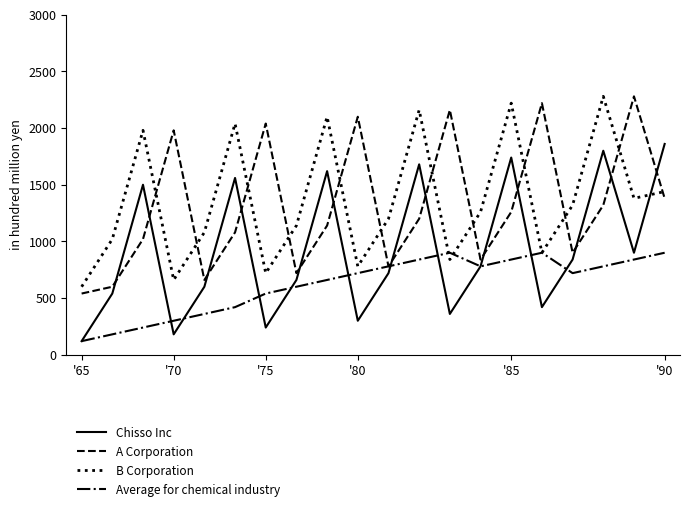

Which series ends up on top after the final intersection of A Corporation and Chisso Inc?

Chisso Inc